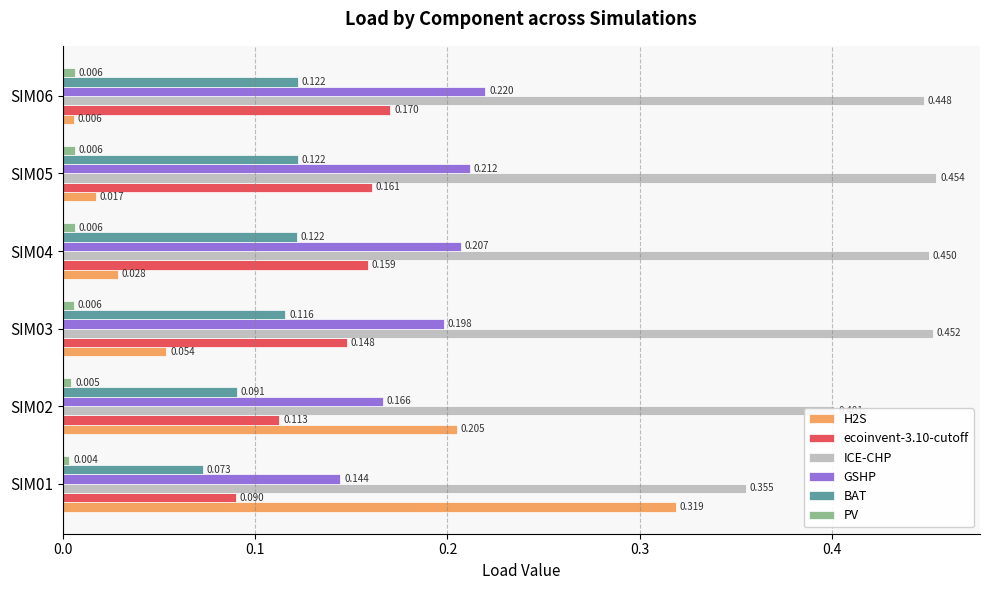

Rank the series by their maximum value, from lowest to highest.

PV, BAT, ecoinvent-3.10-cutoff, GSHP, H2S, ICE-CHP